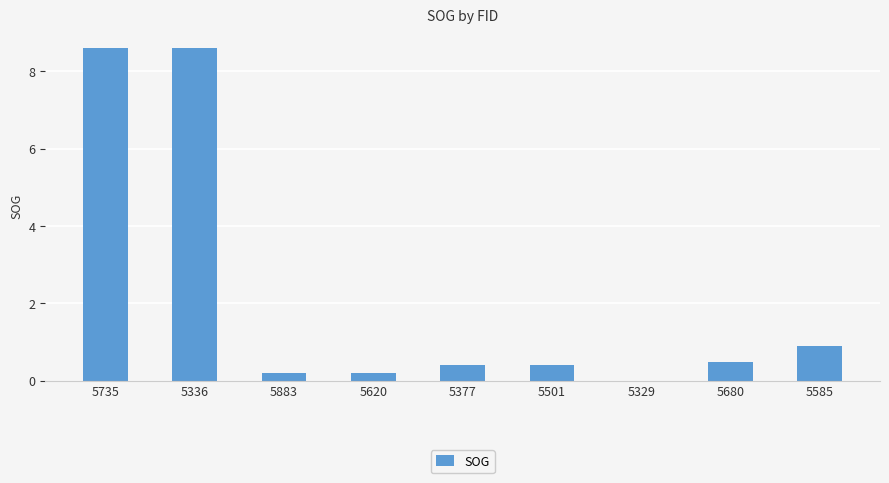

What is the maximum value shown in the chart?

8.6